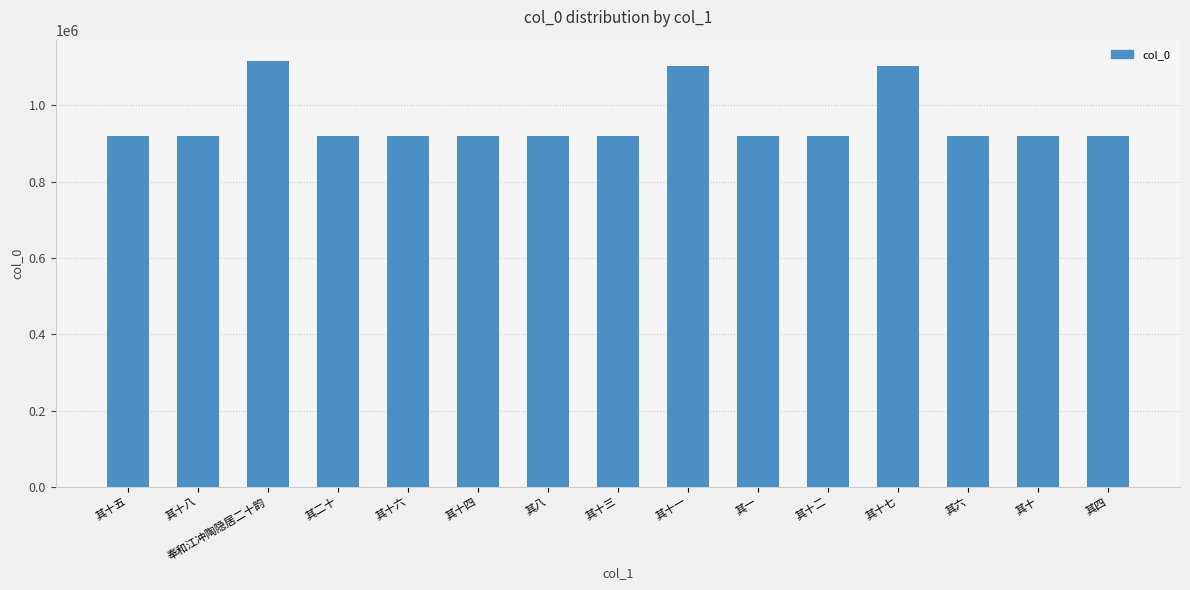

What is the minimum value shown in the chart?

918162